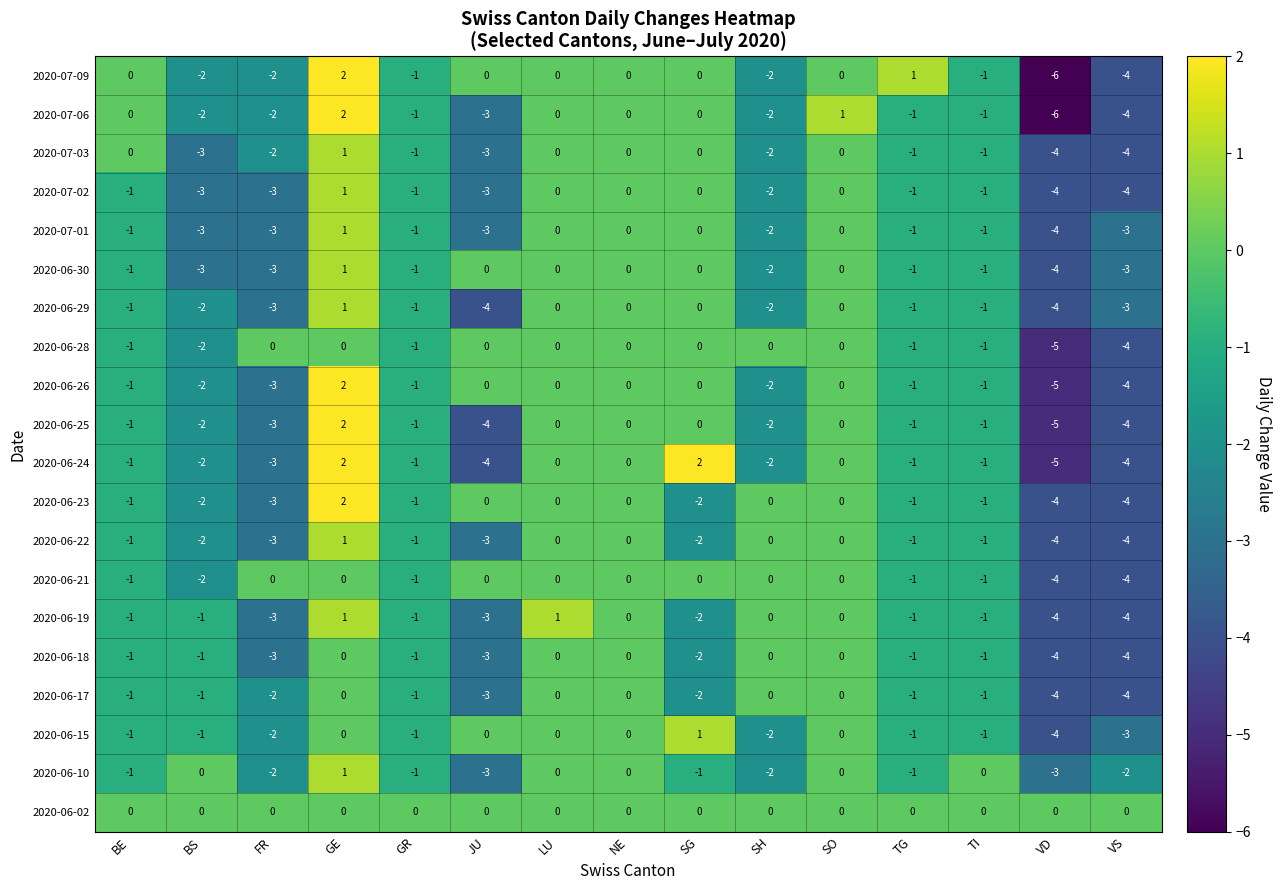

True or false: 2020-06-15 has a value of -2 at TG.

False